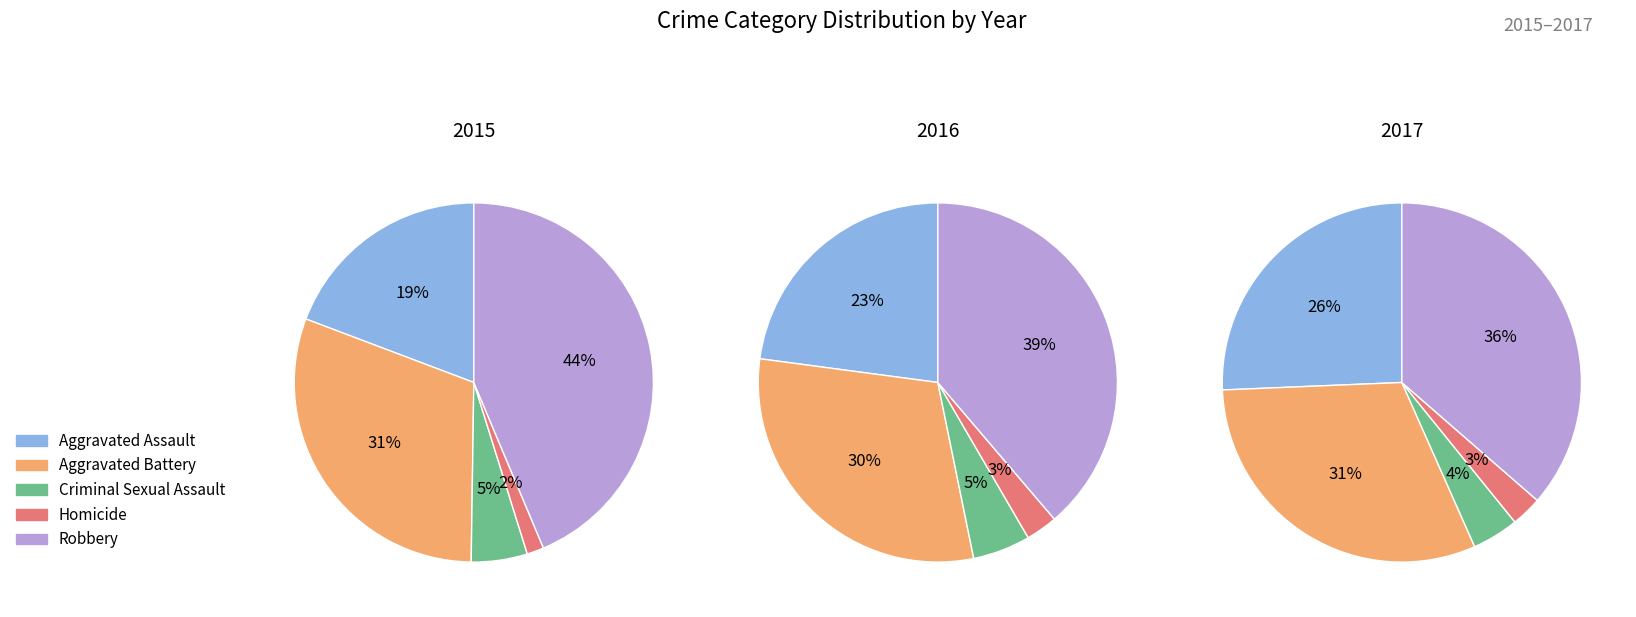

Does Criminal Sexual Assault account for over 50% of the chart?

No